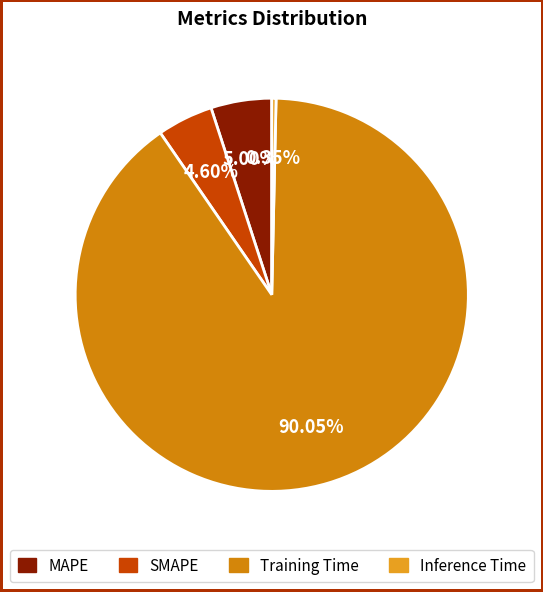

Which category accounts for the majority?

Training Time